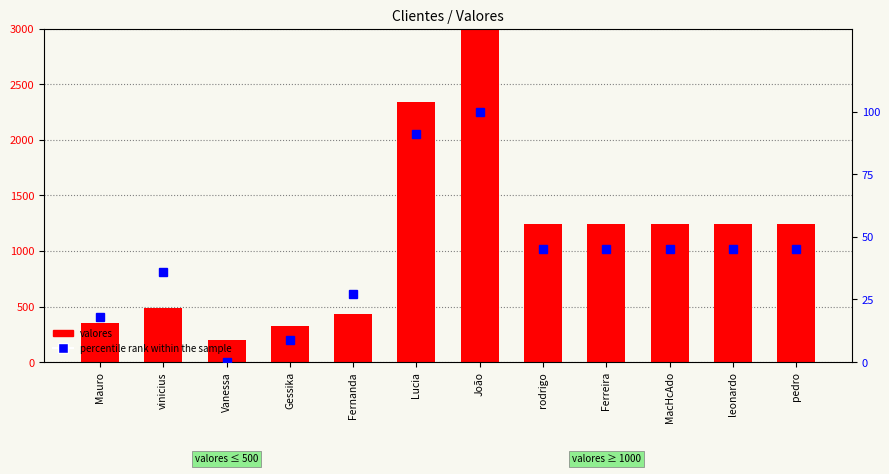

How many groups of bars are there?

12